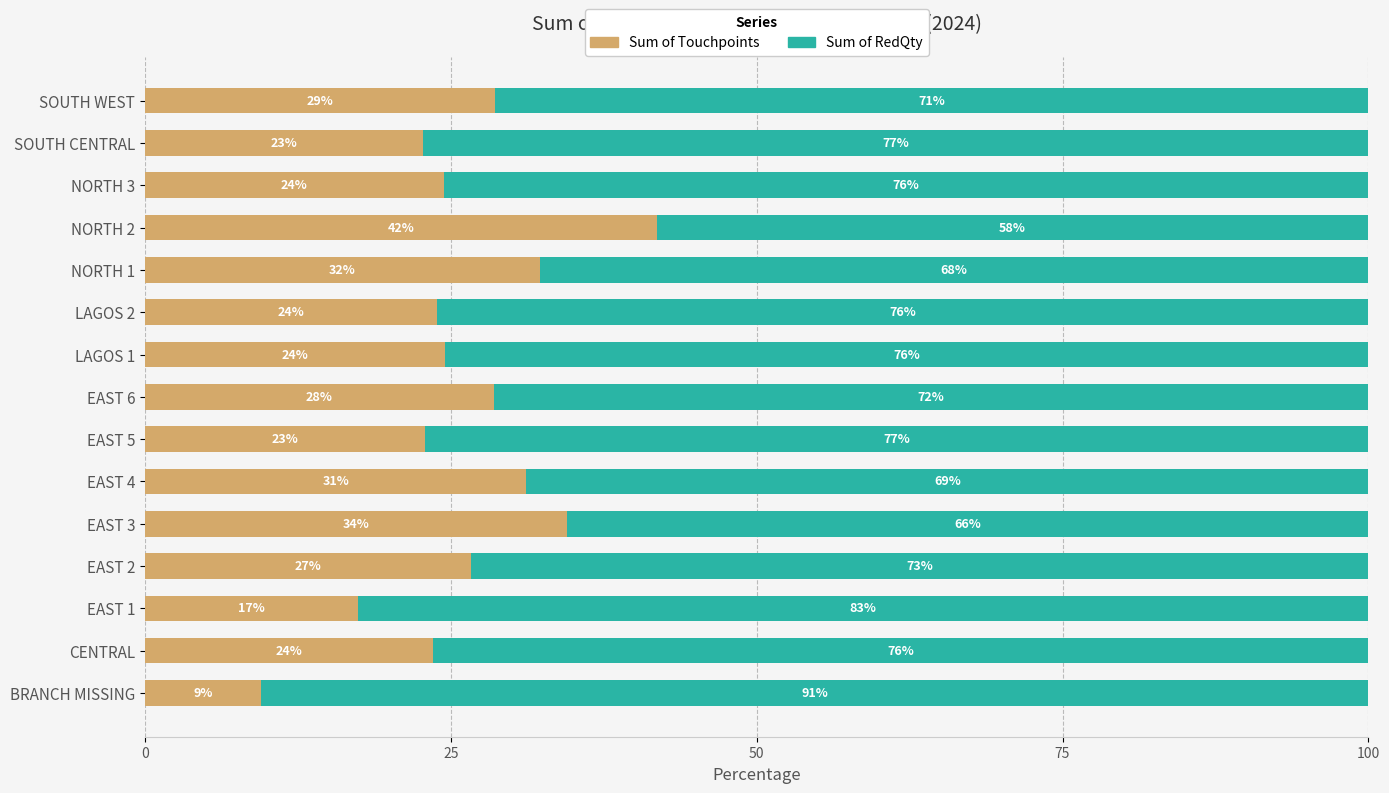

What is the maximum value for Sum of Touchpoints?

41.8